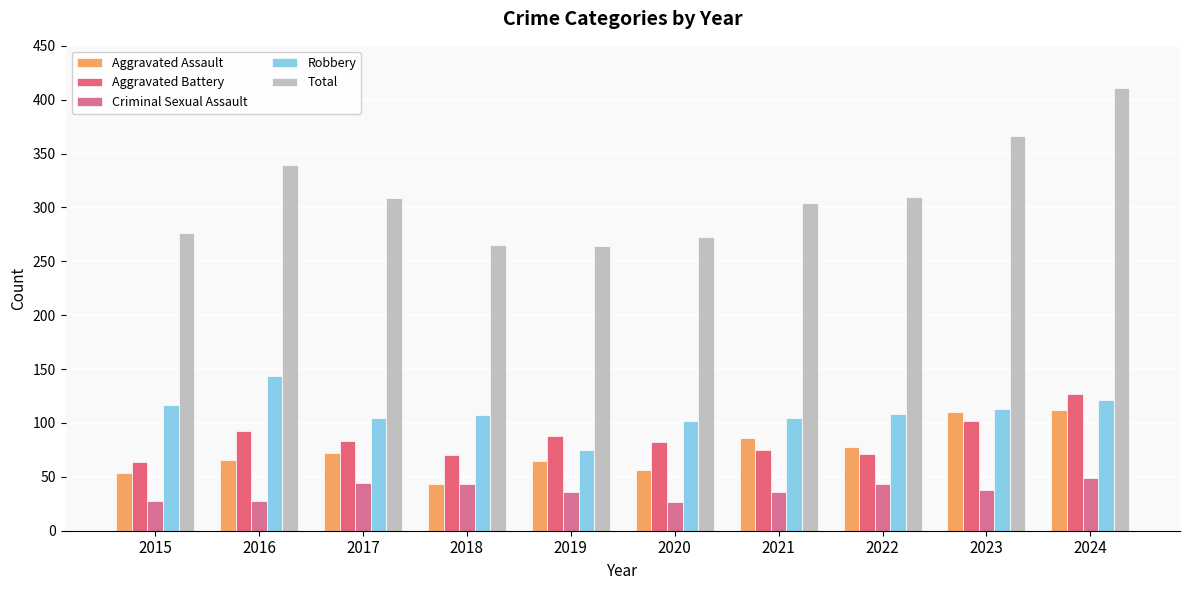

Reading left to right, what are all the values shown in this chart?

Aggravated Assault: 2015=54	2016=66	2017=72	2018=43	2019=65	2020=56	2021=86	2022=78	2023=110	2024=112
Aggravated Battery: 2015=64	2016=93	2017=83	2018=70	2019=88	2020=82	2021=75	2022=71	2023=102	2024=127
Criminal Sexual Assault: 2015=28	2016=28	2017=44	2018=43	2019=36	2020=27	2021=36	2022=43	2023=38	2024=49
Robbery: 2015=117	2016=144	2017=105	2018=107	2019=75	2020=102	2021=105	2022=108	2023=113	2024=121
Total: 2015=276	2016=339	2017=309	2018=265	2019=264	2020=273	2021=304	2022=310	2023=366	2024=411